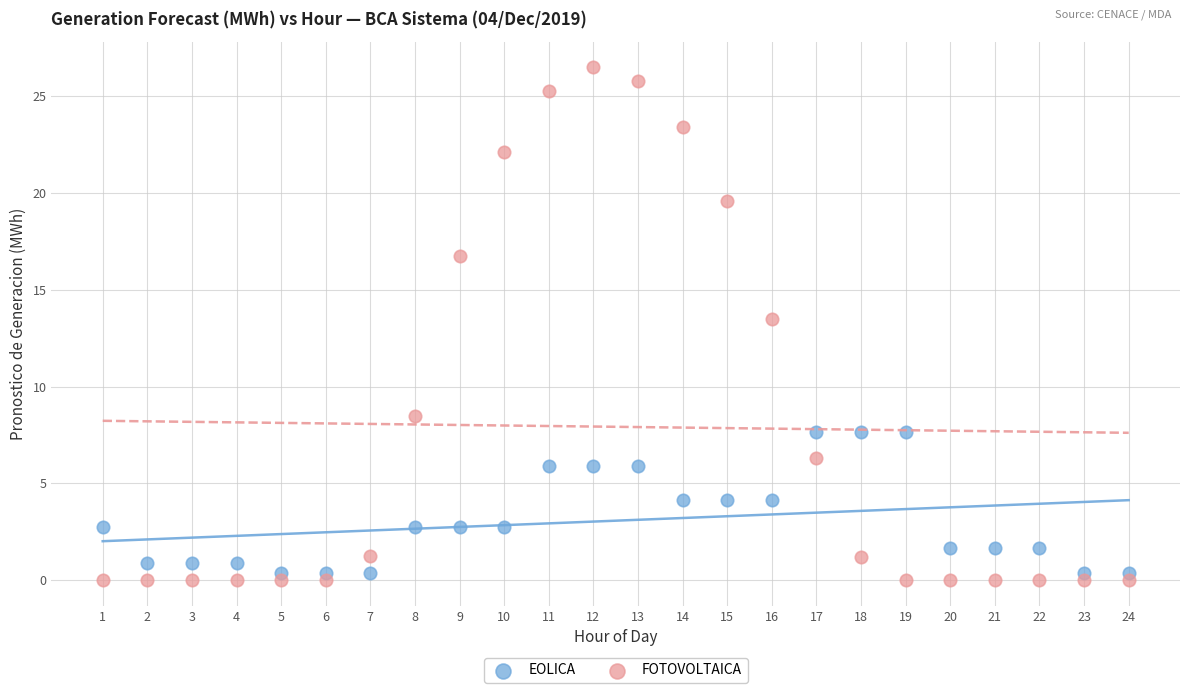

Which series contains the lowest Y value?

FOTOVOLTAICA